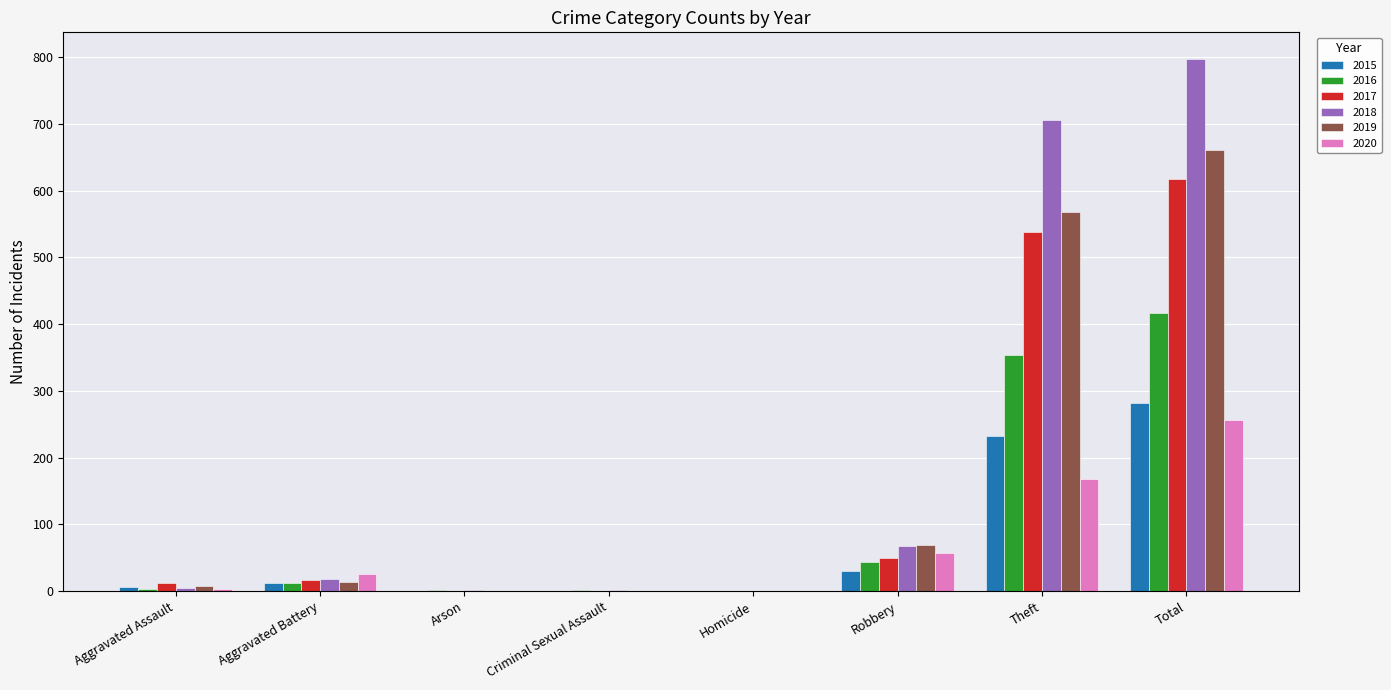

Which category has the highest value across all series?

Total